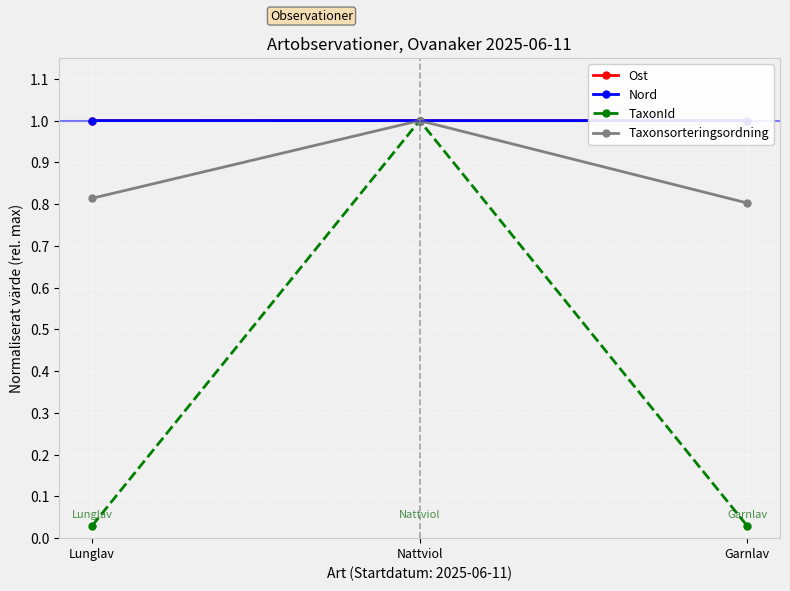

Reading left to right, list all the values displayed in this chart.

Ost: 1.0	1.0	1.0
Nord: 1.0	1.0	1.0
TaxonId: 0.0	1.0	0.0
Taxonsorteringsordning: 0.8	1.0	0.8